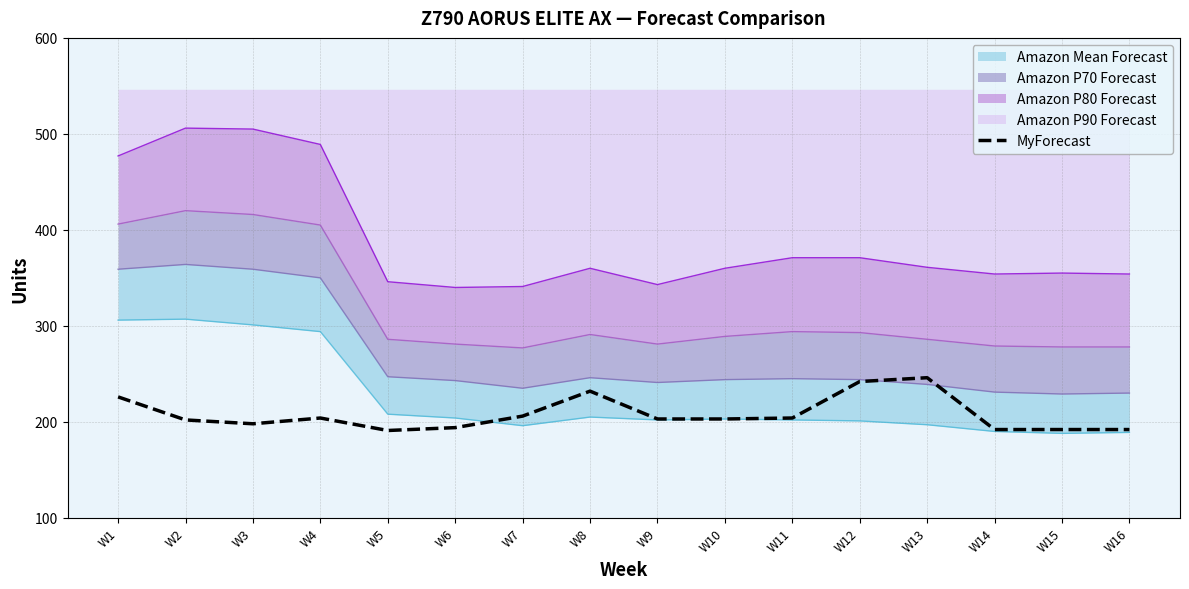

What is the sum of the values at W3 and W10?

401